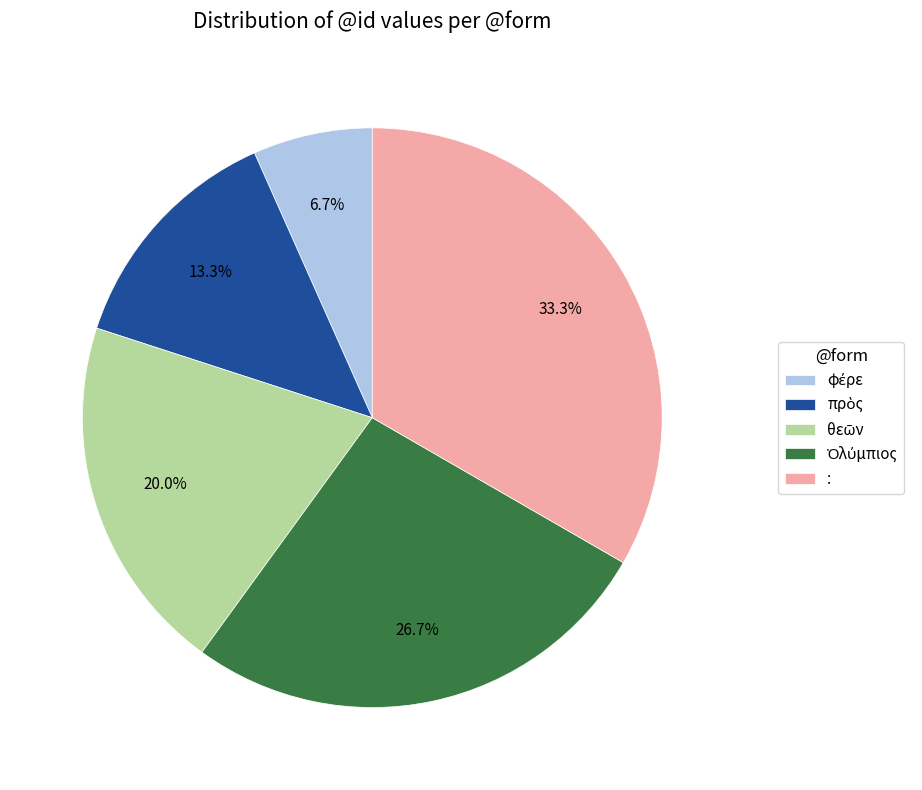

Is there a majority slice in this chart?

No